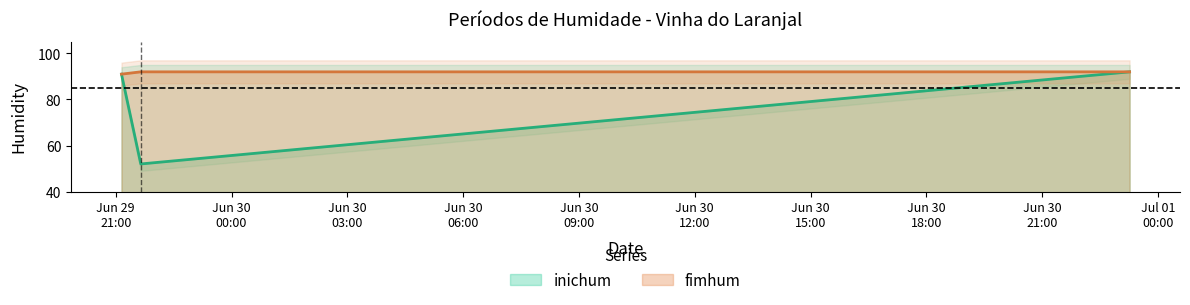

At which category is the sum across all series the highest?

2009-06-30 23:15:59